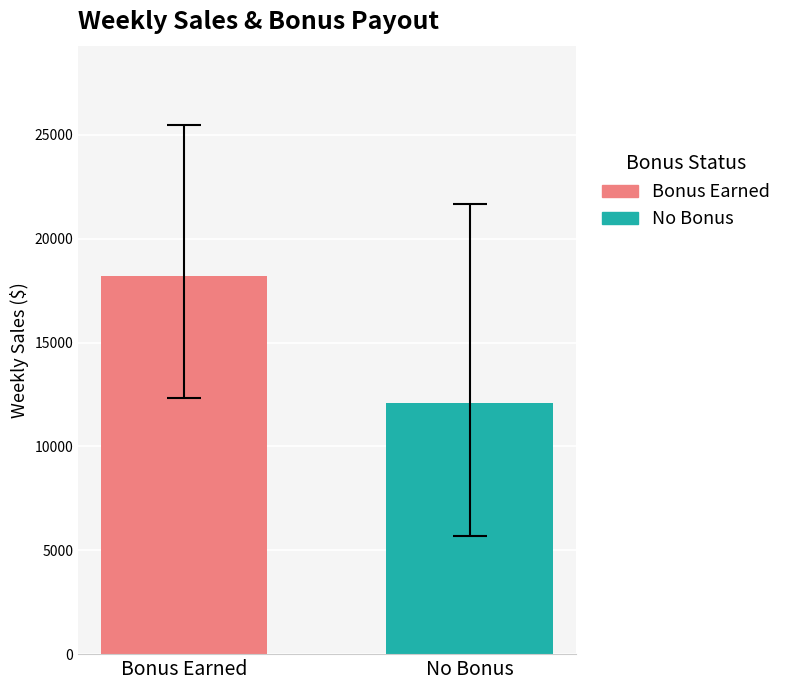

Which series has the largest range (max minus min)?

Bonus Earned